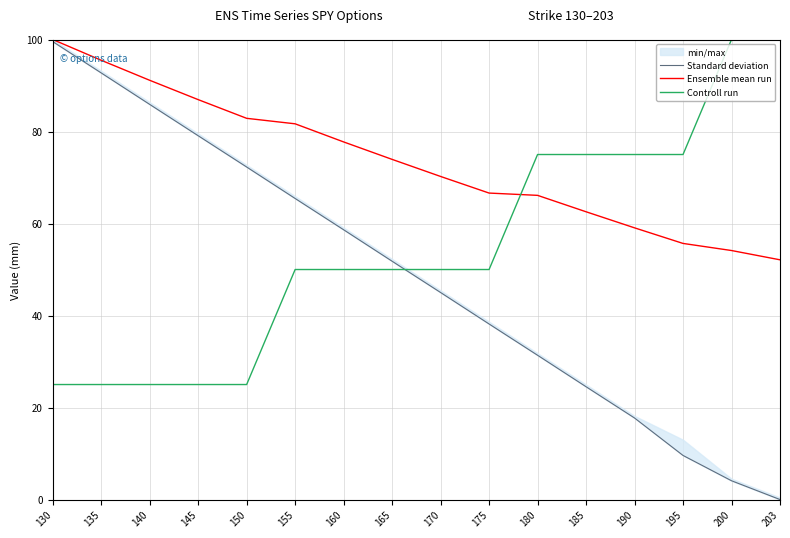

The value of Standard deviation at 130 is 99.5. True or false?

True